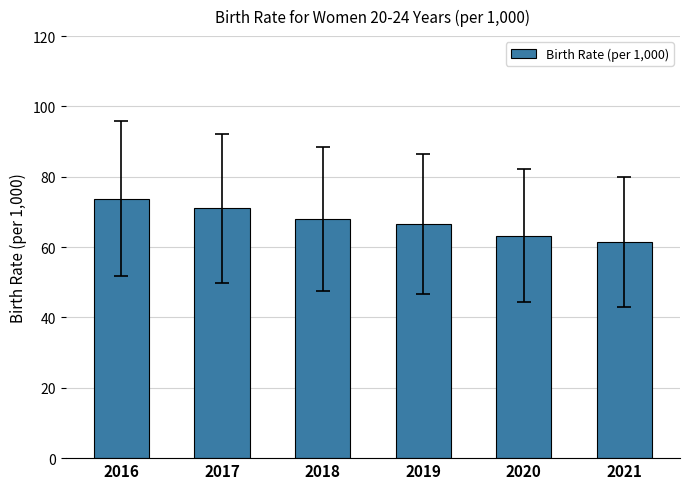

Read the value at 2021.

61.5